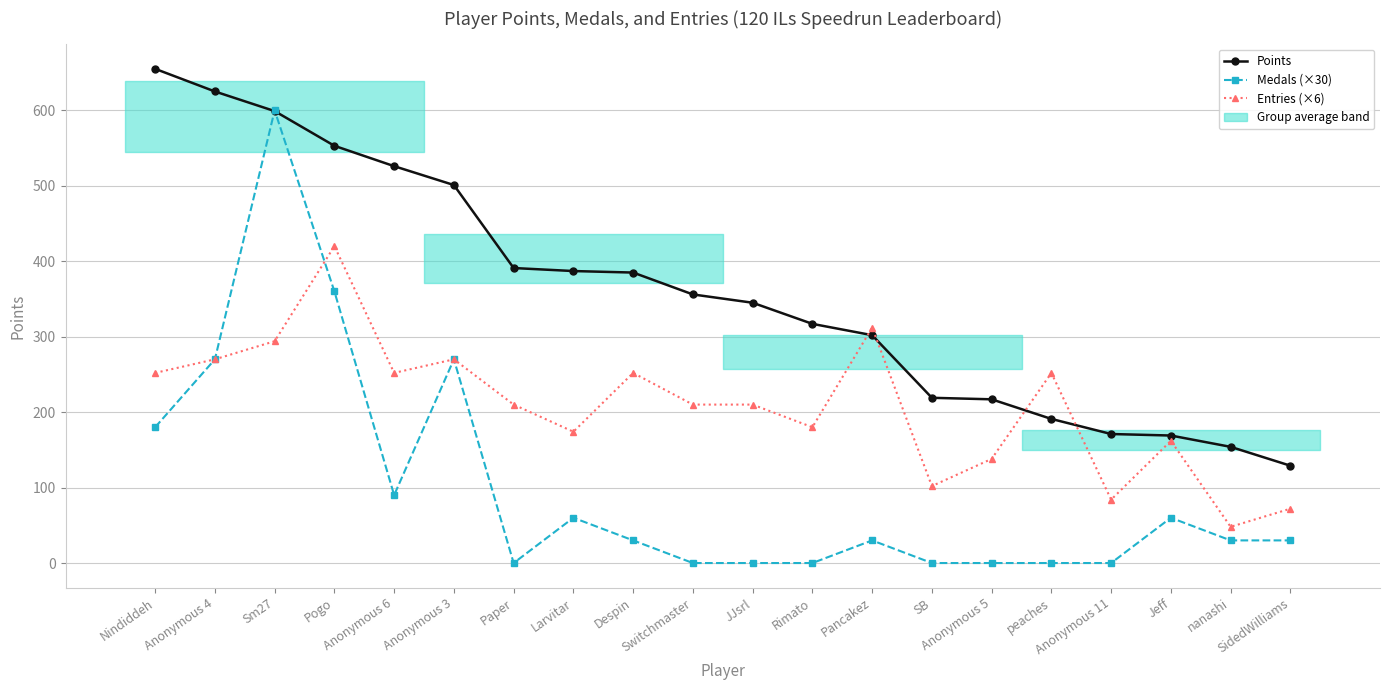

The value of Entries (×6) at Larvitar is 174. True or false?

True